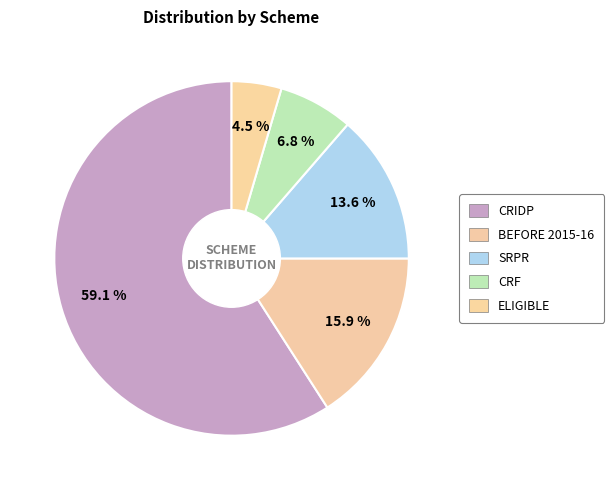

Rank the categories by value from lowest to highest.

Eligible, CRF, SRPR, Before 2015-16, CRIDP